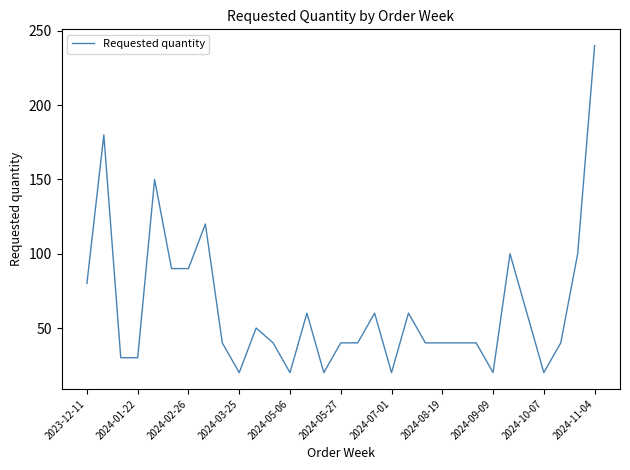

What is the greatest value displayed?

240